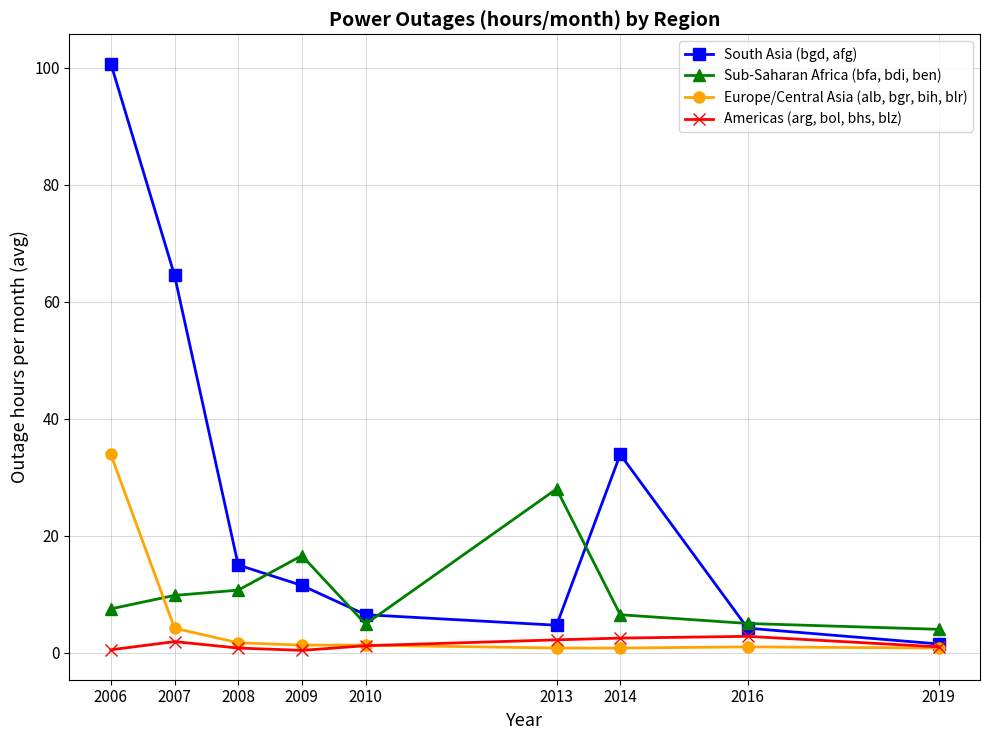

Where is the first local minimum for South Asia (bgd, afg)?

2013